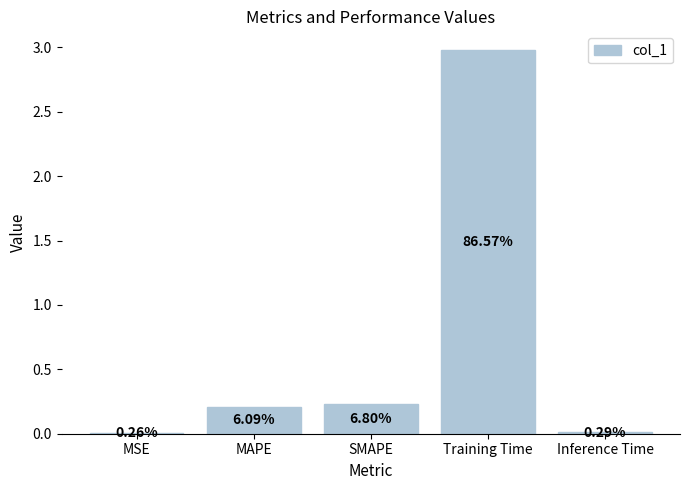

What position from the right is Inference Time?

1